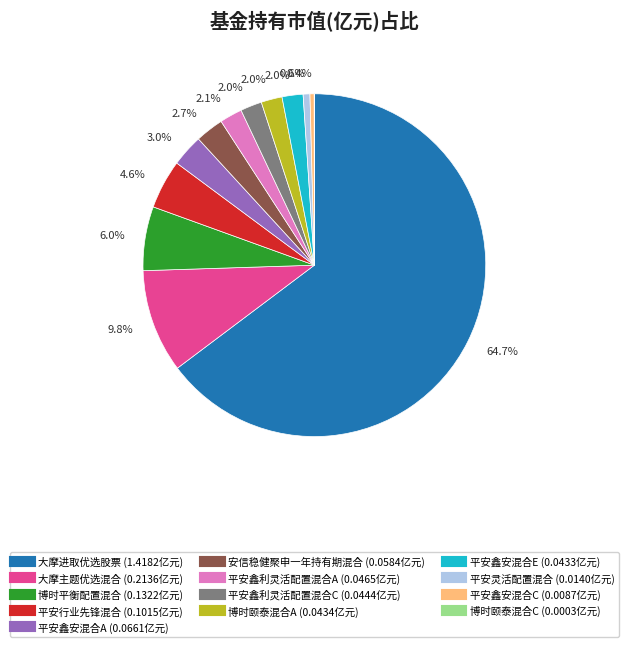

Is 平安灵活配置混合 the majority of the pie?

No